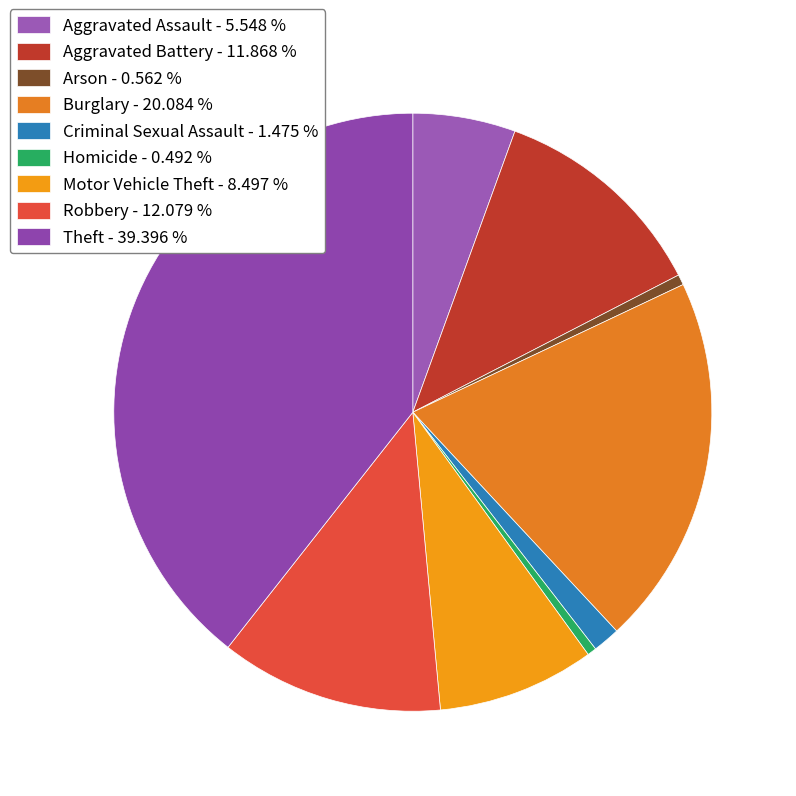

To the nearest percent, what percentage of the pie is Burglary?

20%